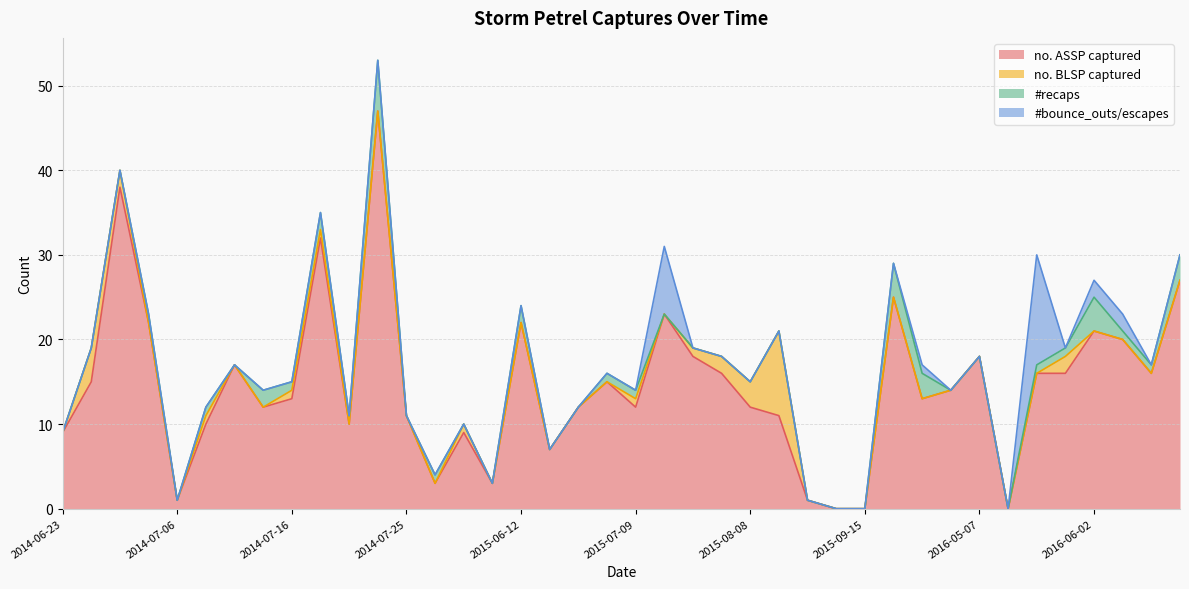

Which category has the lowest value across all series?

2015-09-11